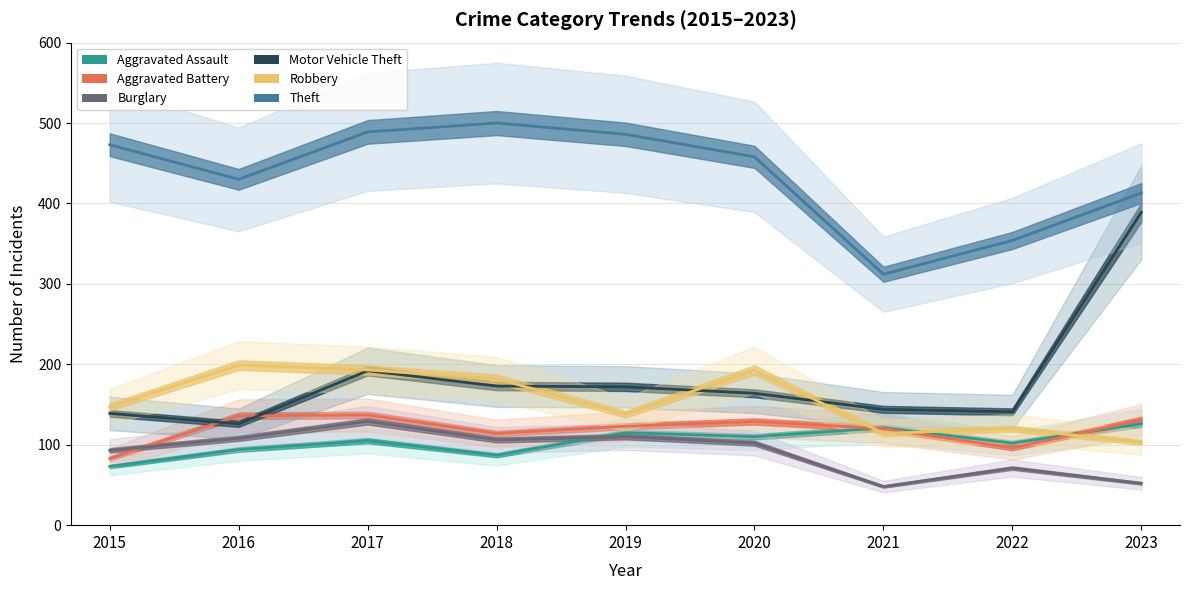

At how many categories does at least one series exceed 132?

9